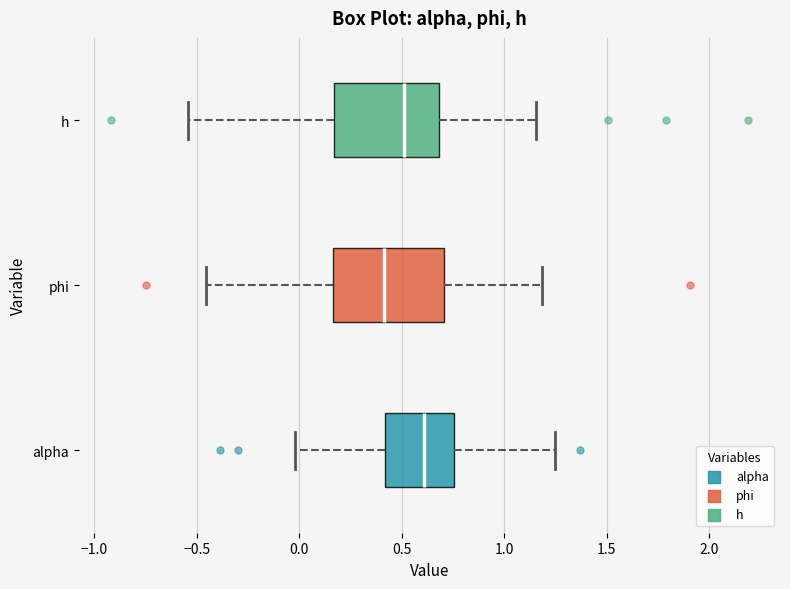

Where does the right whisker of the box for phi end on the x-axis? The values are not printed on the chart, so give them approximately, as read against the axis.

1.20